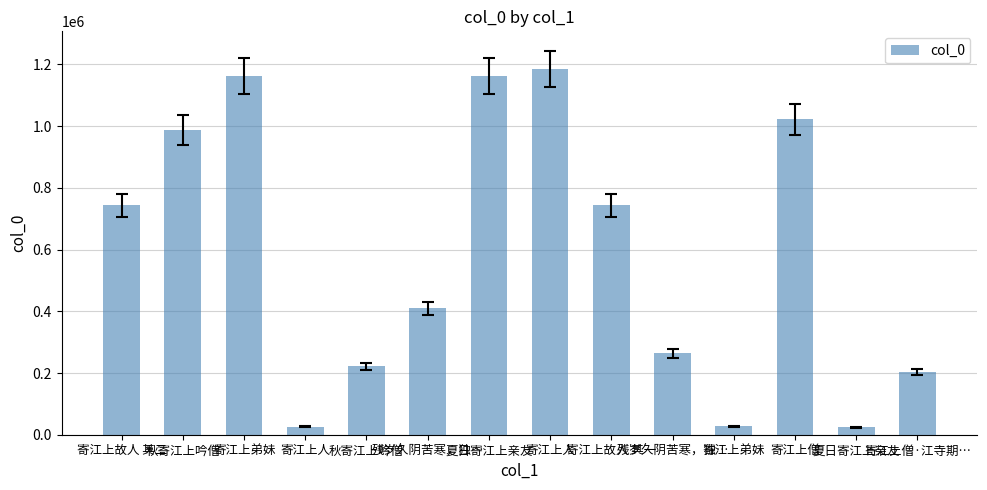

The value at 寄江上弟妹 is 27694. True or false?

True